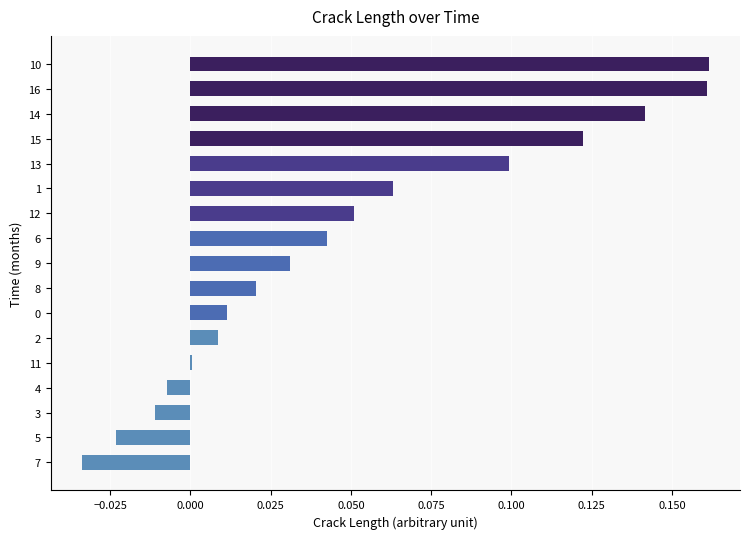

How many distinct data groups are displayed?

1